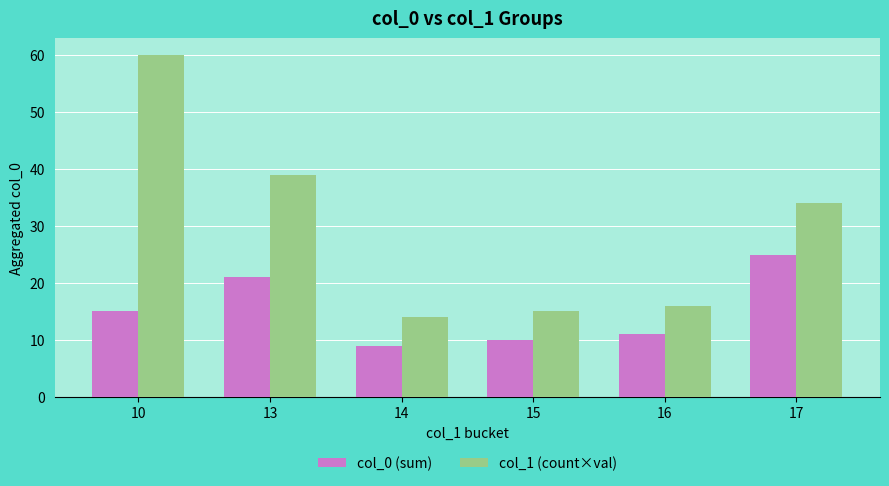

How many values in the col_0 (sum) series are below 15?

3